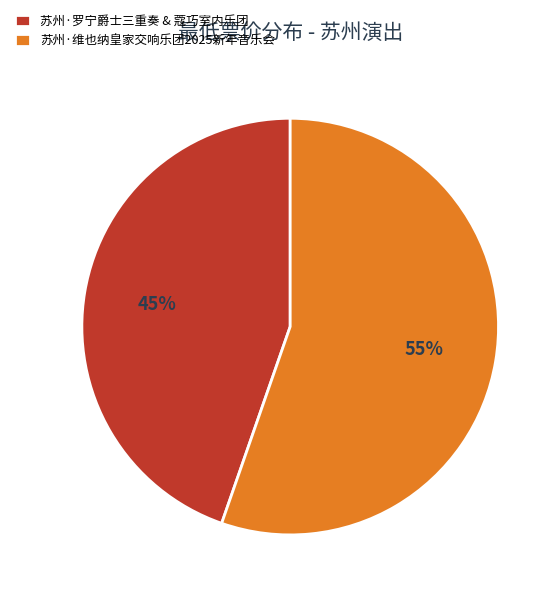

What is the majority slice?

苏州·维也纳皇家交响乐团2025新年音乐会